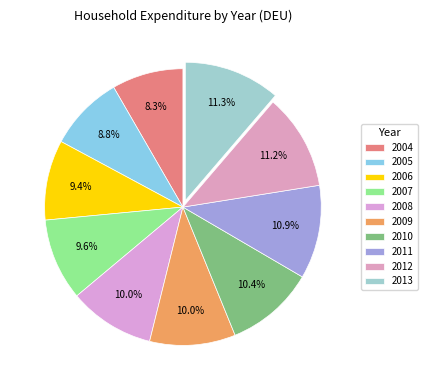

What percentage do 2004 and 2008 together represent?

18.4%